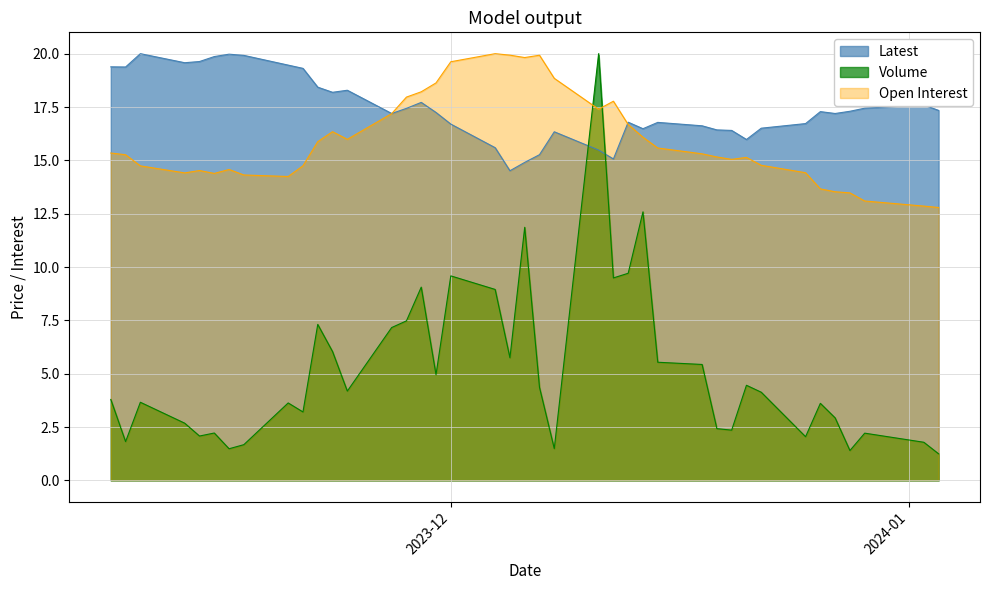

What is the highest value of the Latest series?

20.0